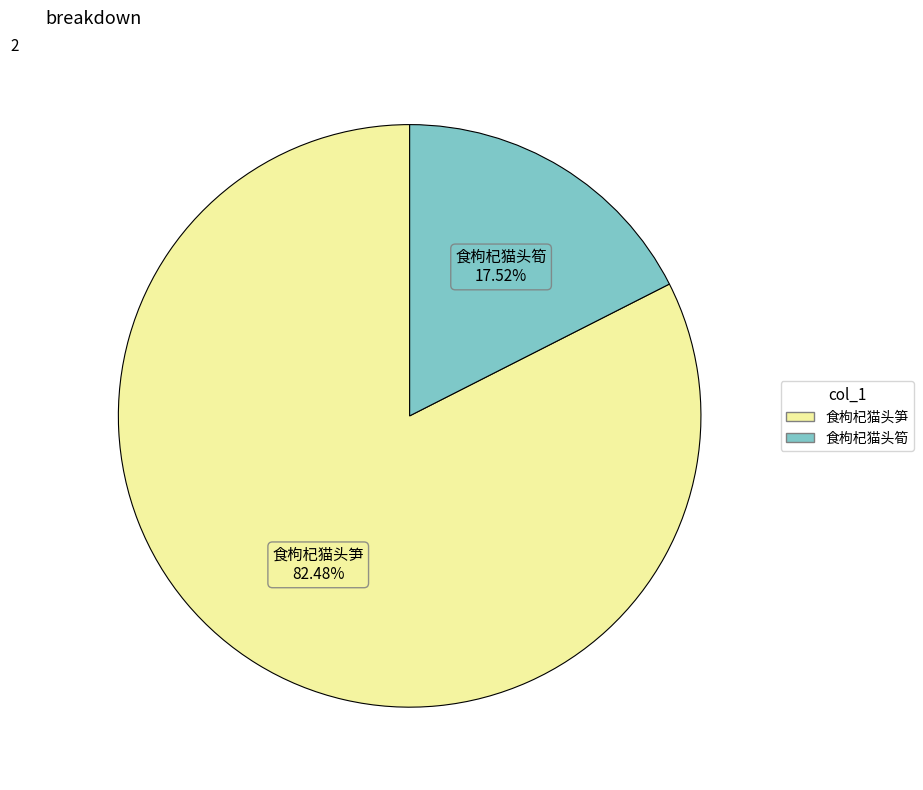

What percentage do 食枸杞猫头筍 and 食枸杞猫头笋 together represent?

100.0%